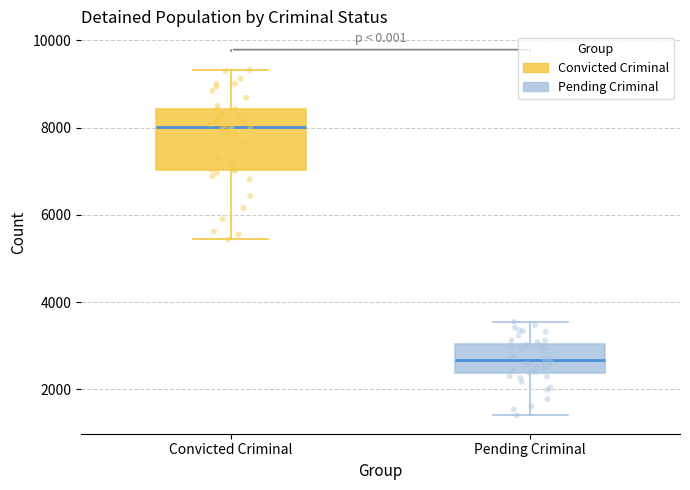

Which box's median line is the lowest?

Pending Criminal